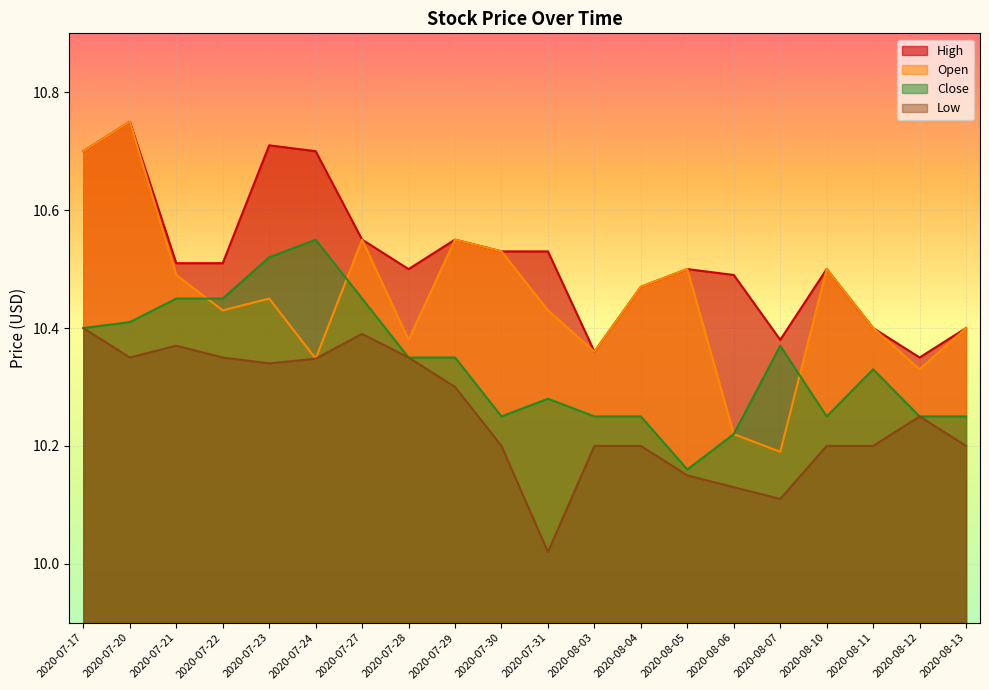

Rank the series by their average value, from lowest to highest.

Low, Close, Open, High